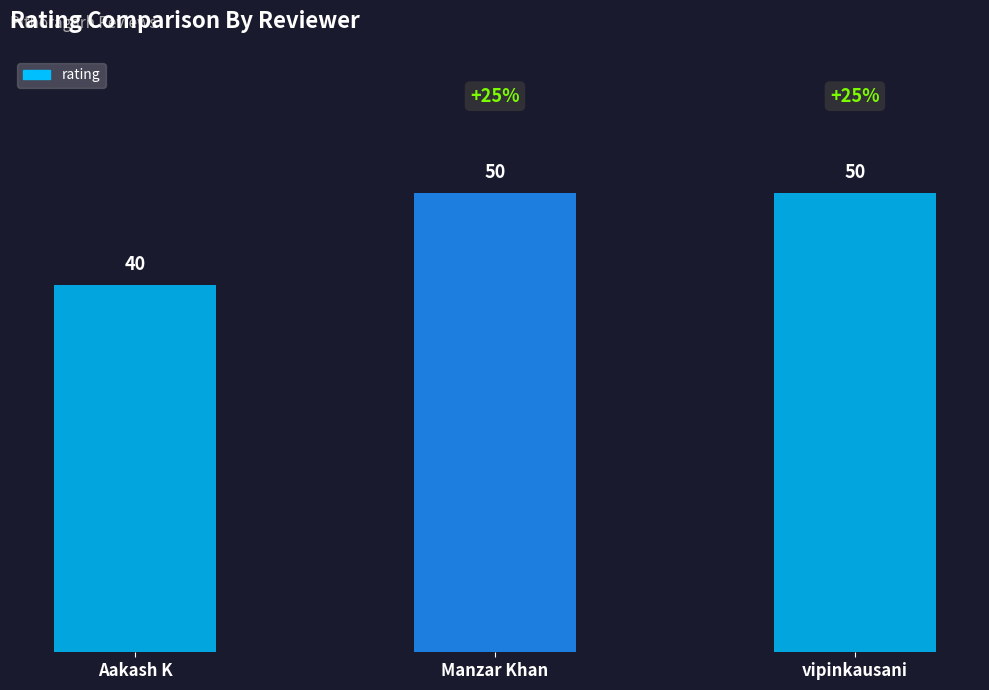

True or false: the data shows 40 at Aakash K.

True